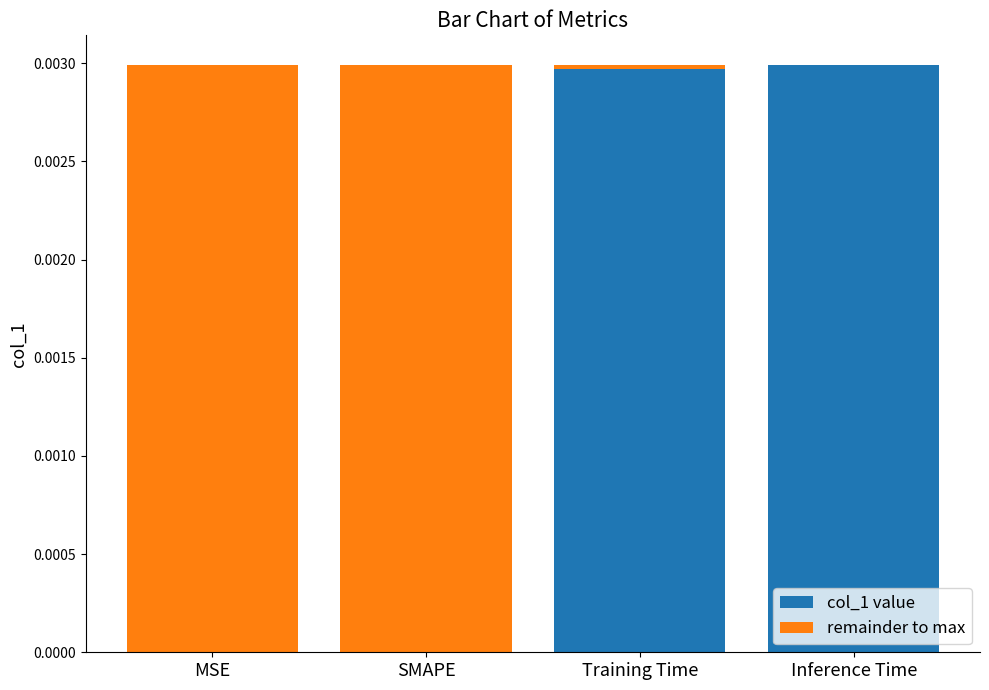

How many data points does each series have?

4